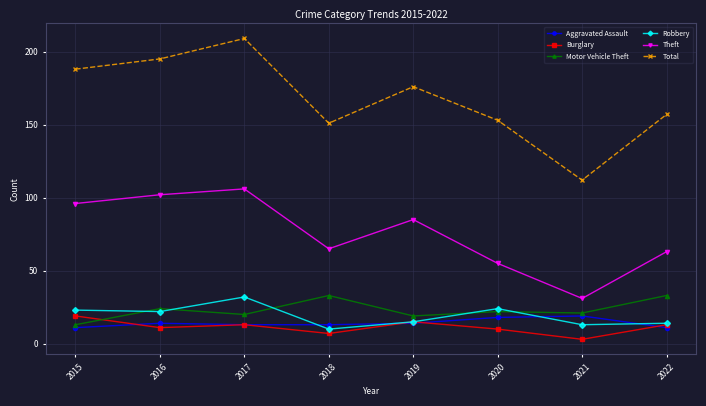

How many interior local peaks does the Burglary series have?

2